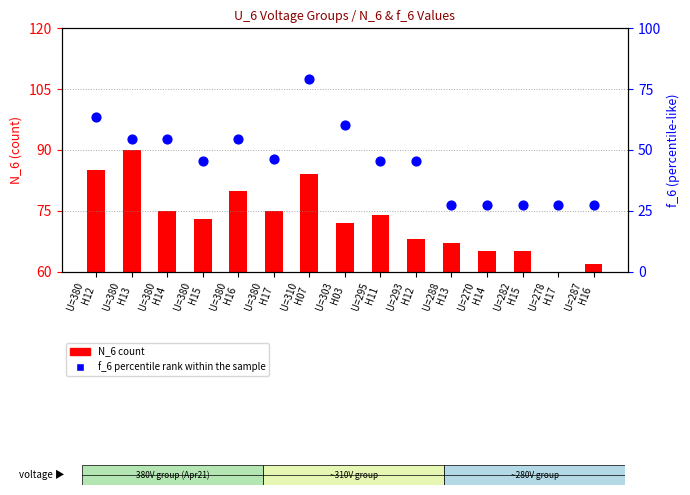

Which series has the widest spread of Y values?

f_6 percentile rank within sample